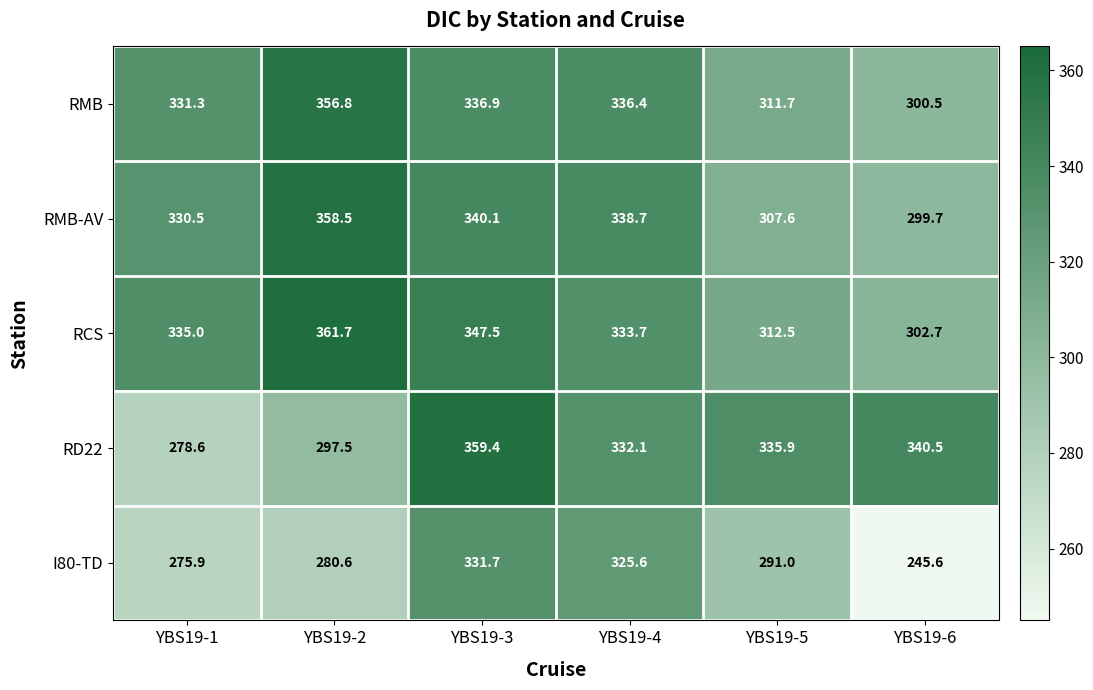

What is the difference between the second highest and minimum values in the I80-TD series?

80.0